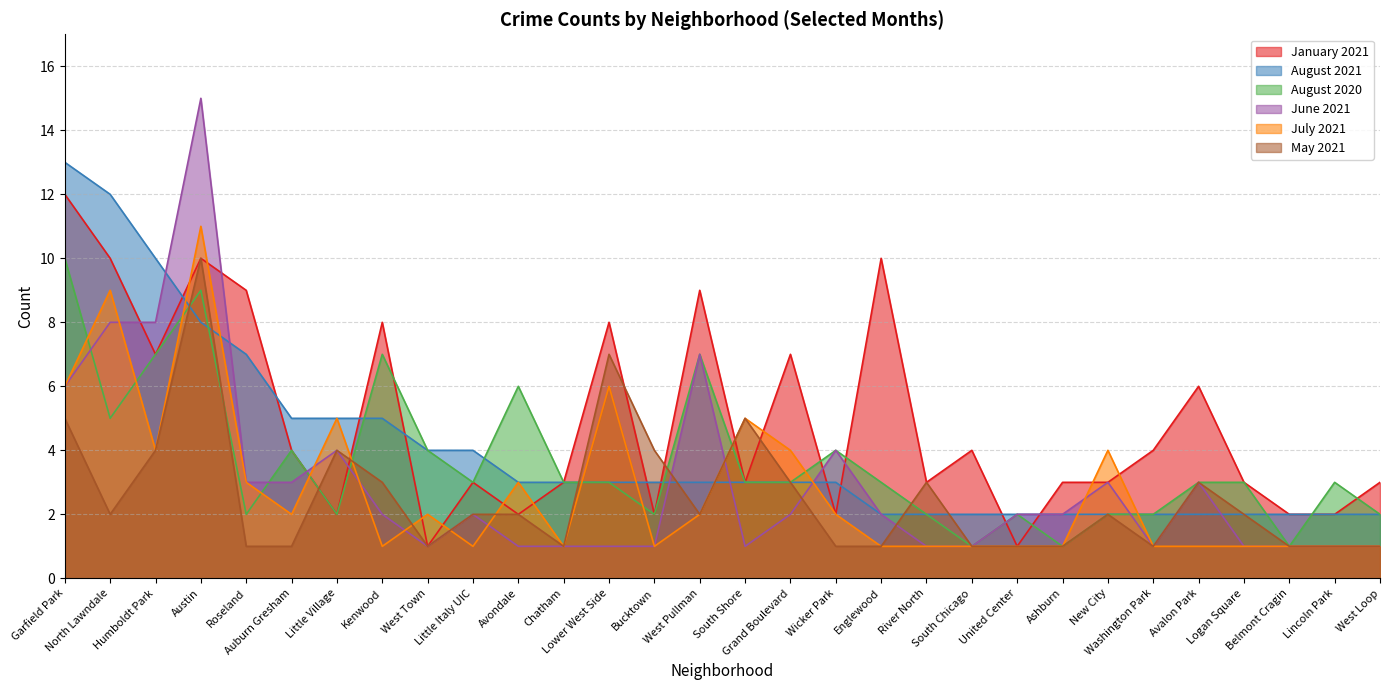

How many data points in August 2021 are less than 3?

12